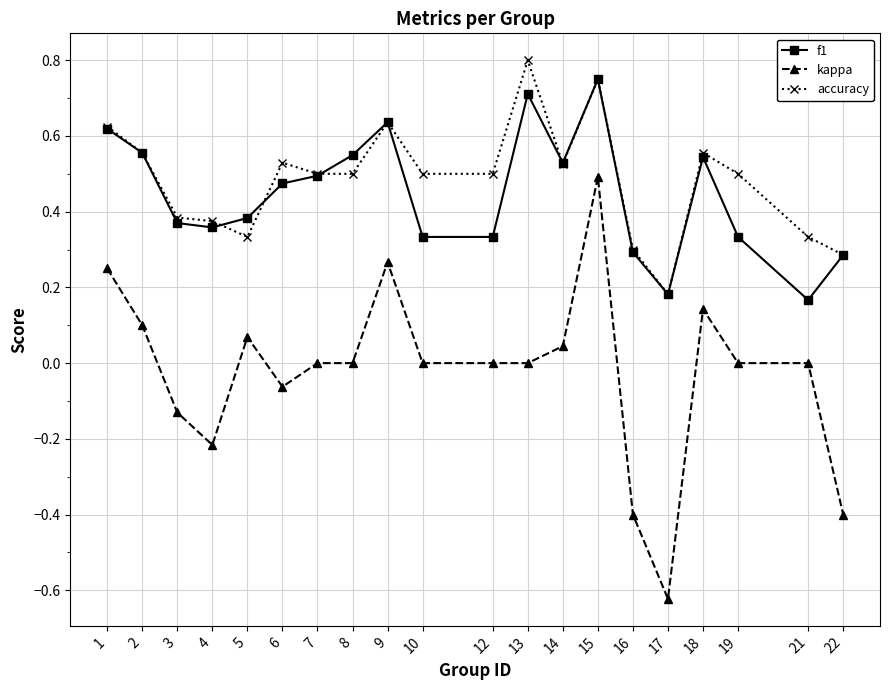

At which category does kappa reach its first local valley?

4